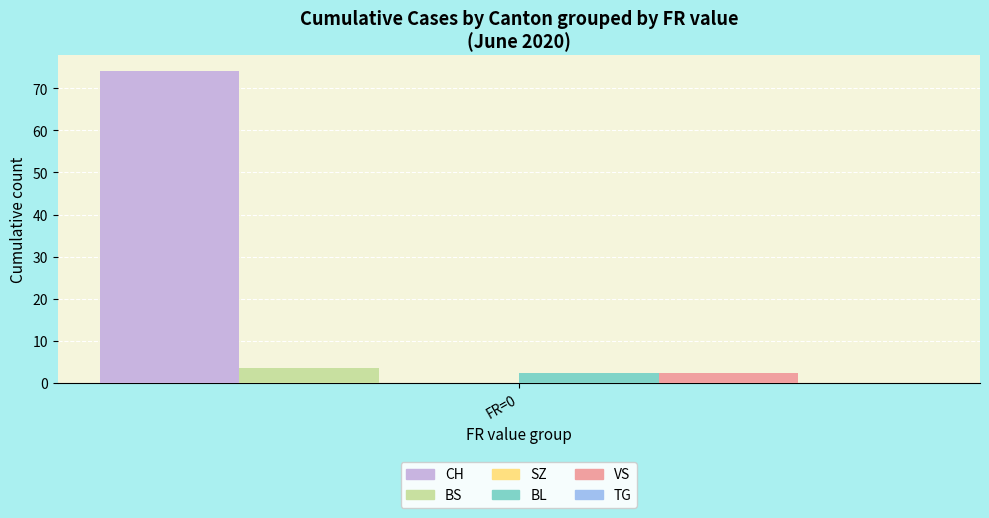

Which series has the largest range (max minus min)?

CH